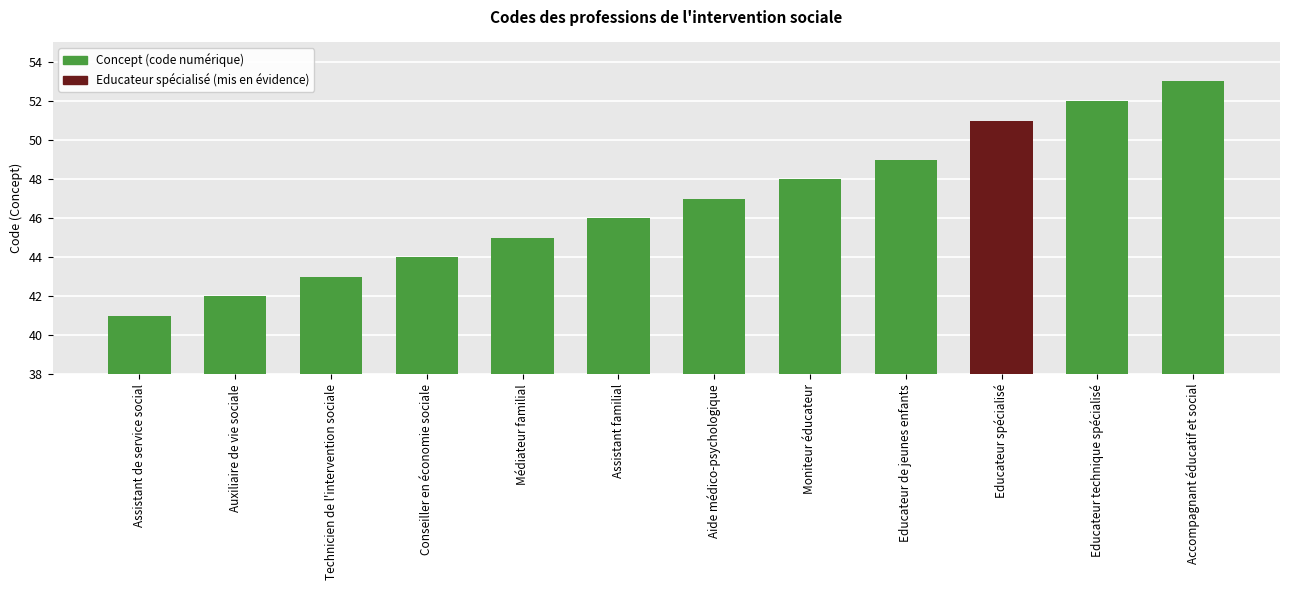

Count the number of categories in the chart.

12